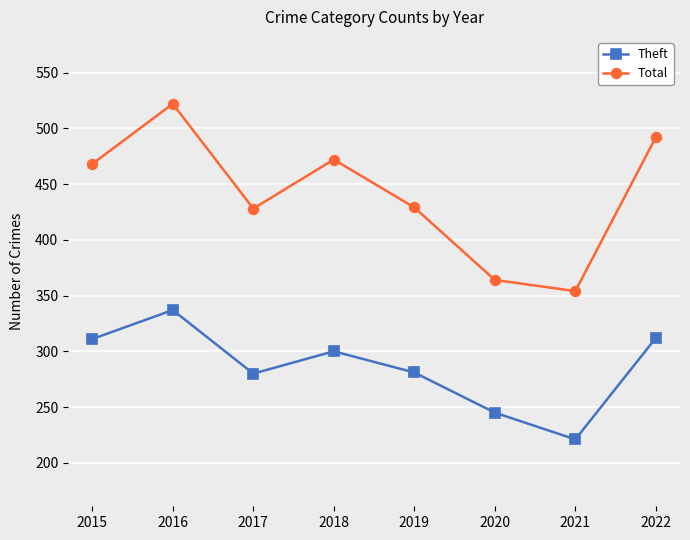

The Total series shows 472 at 2018. True or false?

True